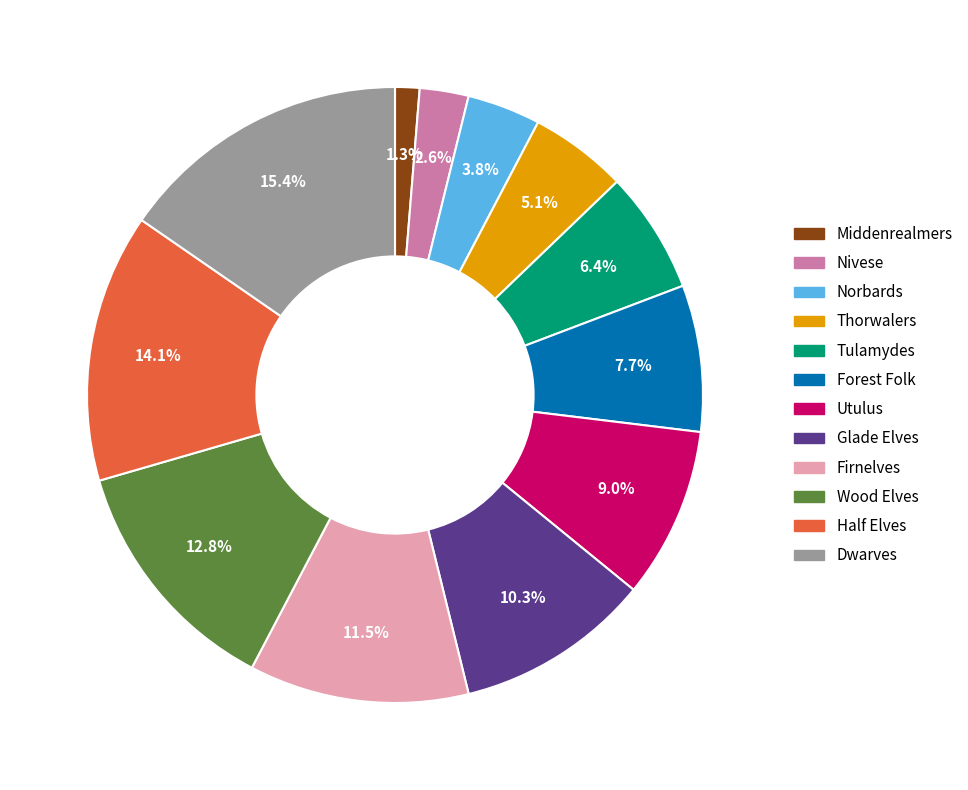

Combined, what portion of the pie is Glade Elves and Thorwalers?

15.4%